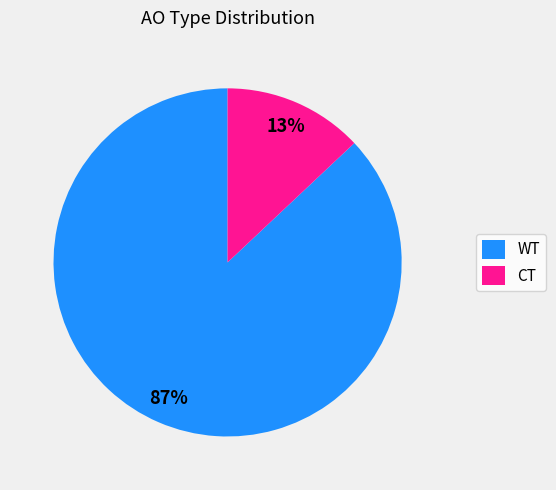

What percentage is the CT slice, to the nearest percent?

13%